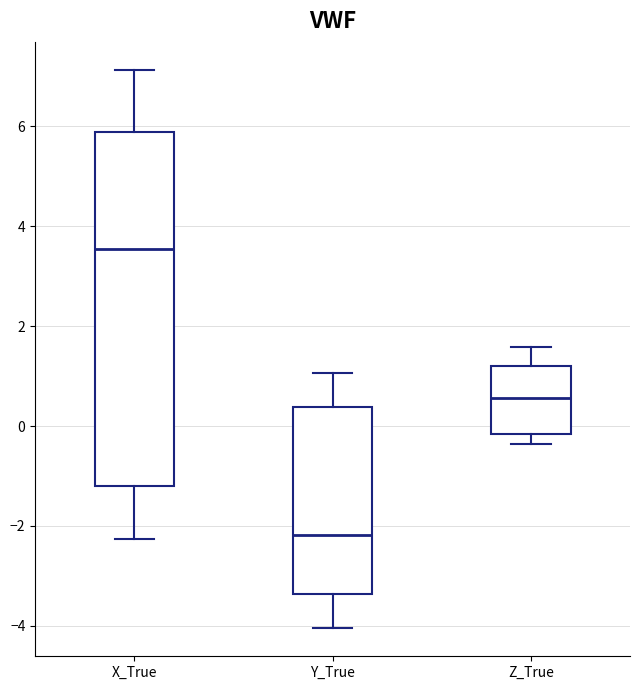

Reading left to right, transcribe this box plot: for each box, give where its median line is, the range the box spans, and where its two whiskers end, as read against the y-axis. The values are not printed on the chart, so give them approximately, as read against the axis.

X_True: median 3.6, box -1.2 to 5.8, whiskers -2.2 to 7.2
Y_True: median -2.2, box -3.4 to 0.4, whiskers -4.0 to 1.0
Z_True: median 0.6, box -0.2 to 1.2, whiskers -0.4 to 1.6